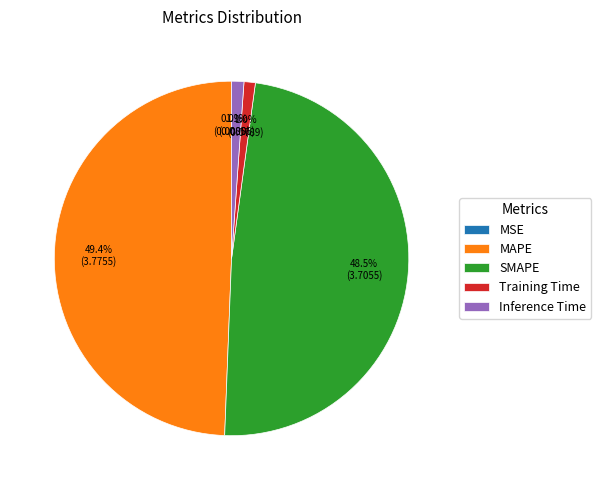

What percentage is NOT represented by Inference Time?

98.9%